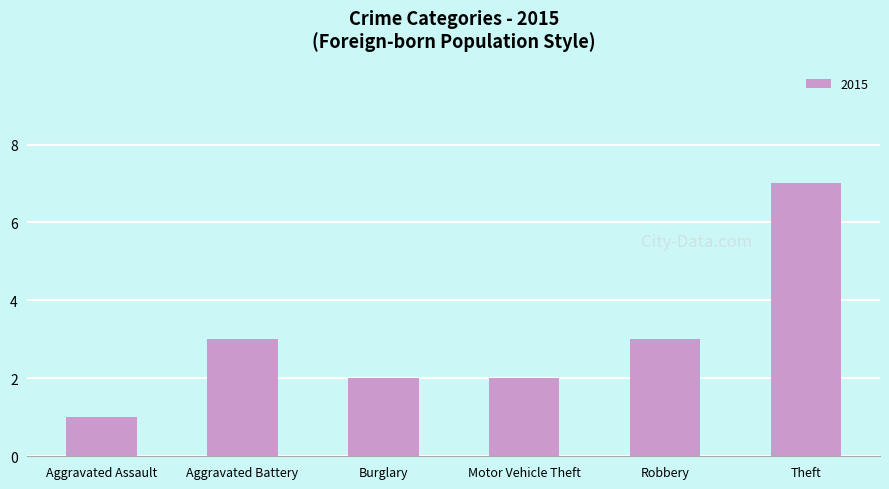

The value at Theft is 7. True or false?

True